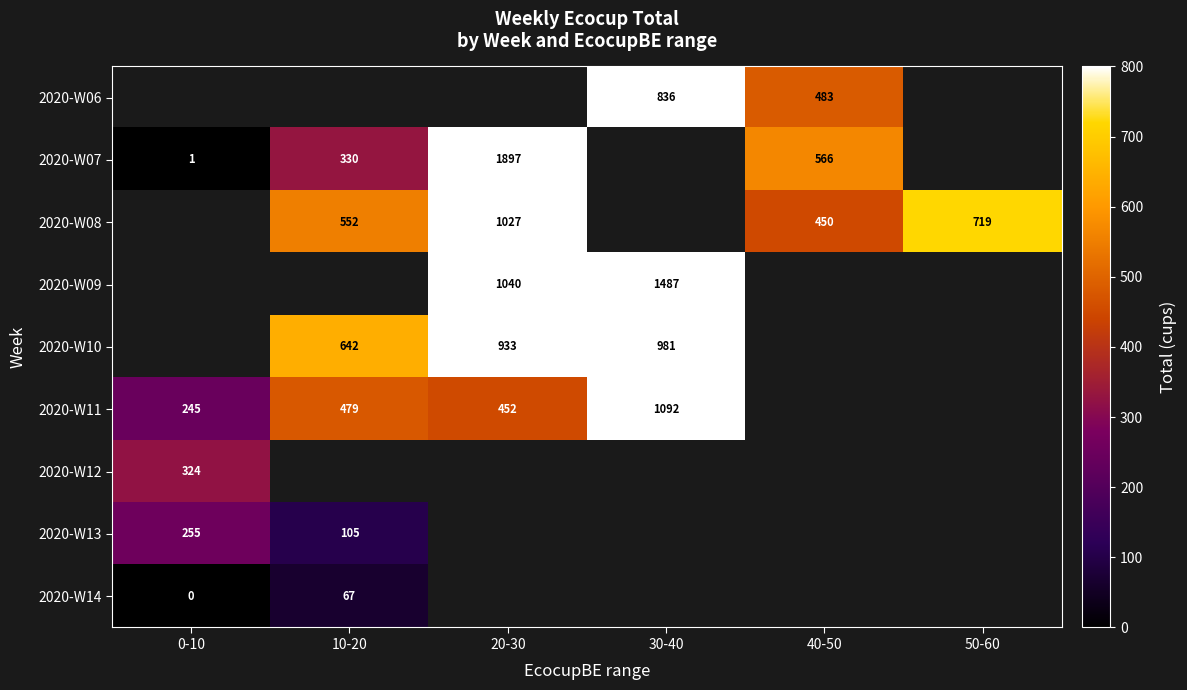

The 2020-W08 series shows 364 at 10-20. True or false?

False